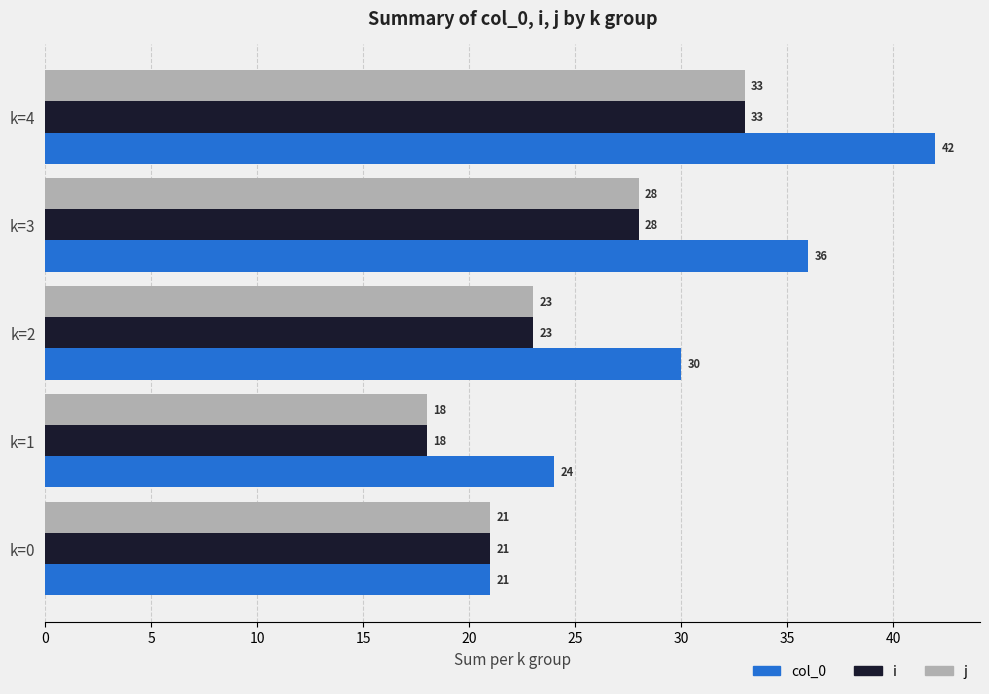

How many col_0 values are between 24 and 36?

3